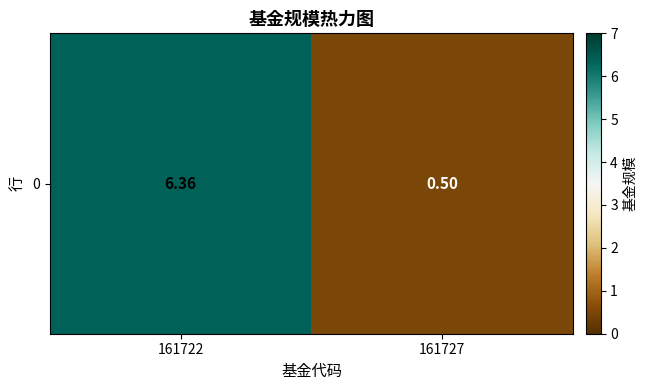

Is it true that the value at 161722 is 2.5?

False